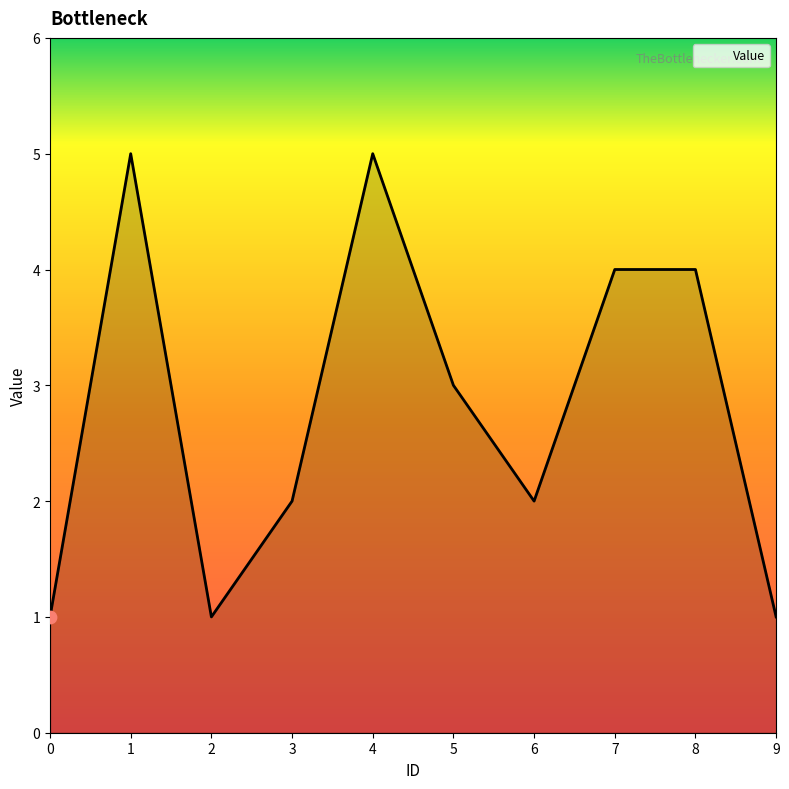

Which has a higher value, 0 or 6?

6